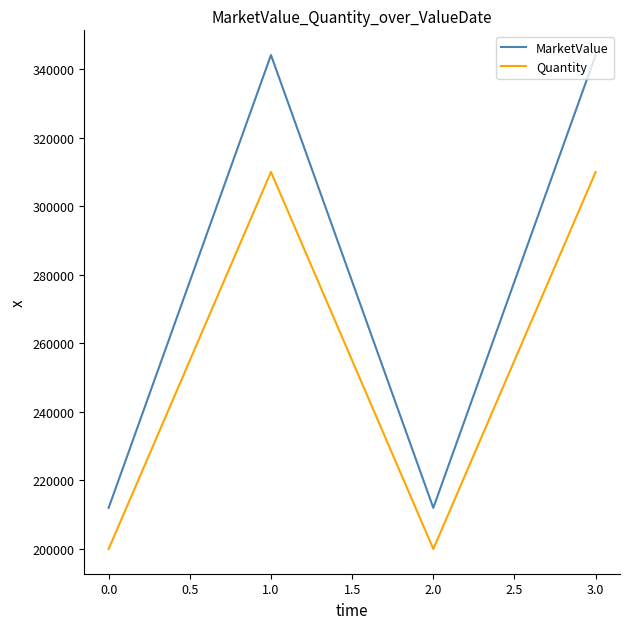

List the series in order of their peak value, highest first.

MarketValue, Quantity